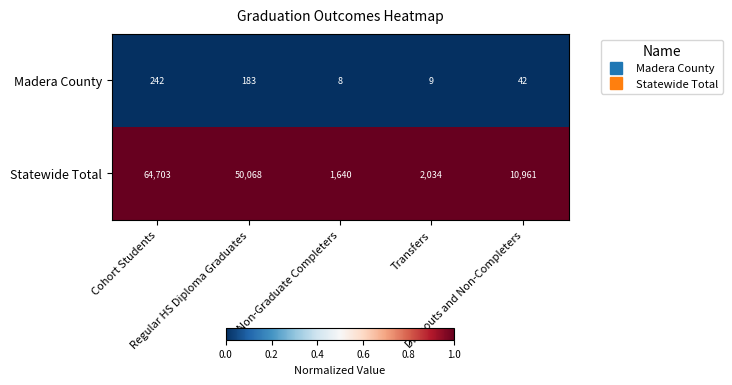

What is the highest value of the Madera County series?

242